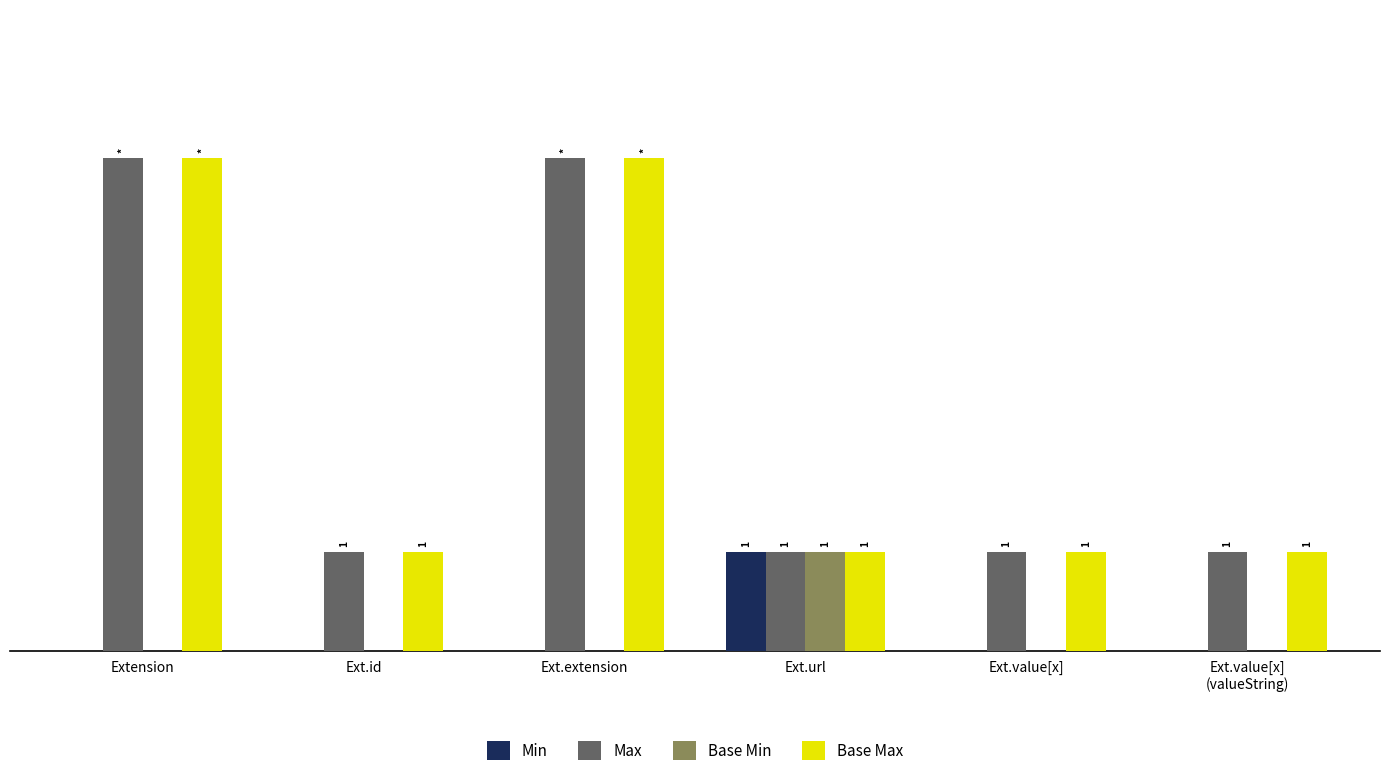

Are the bars horizontal?

No